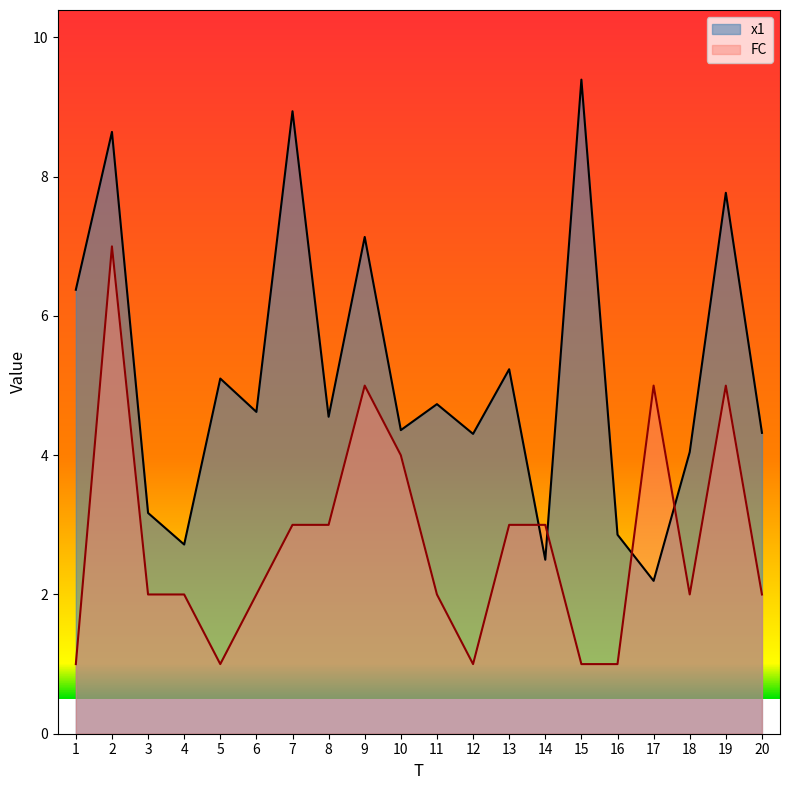

Which series changed the most between 5 and 20?

FC